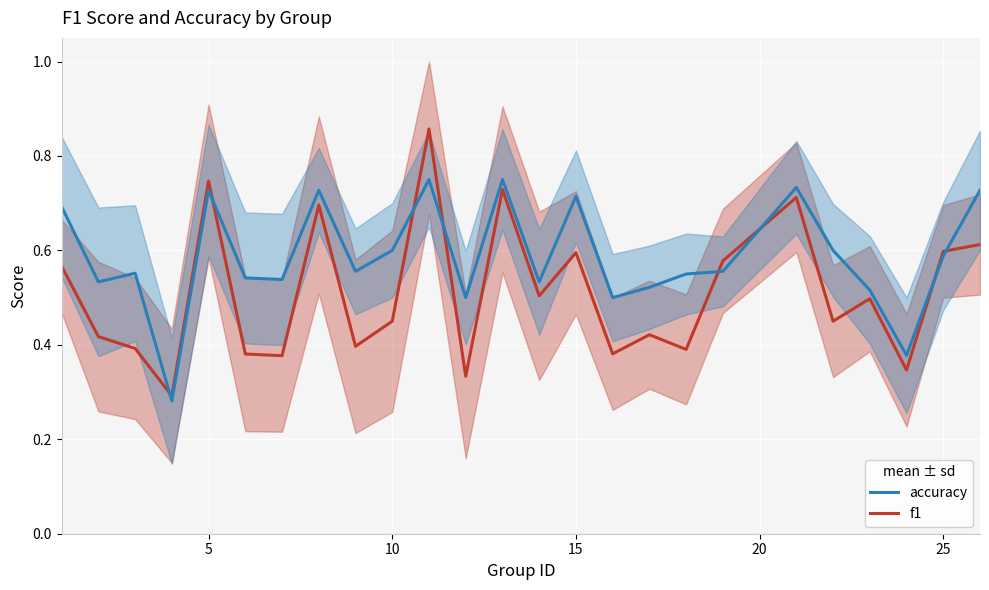

In accuracy, how many points are lower than both neighbors (excluding endpoints)?

8